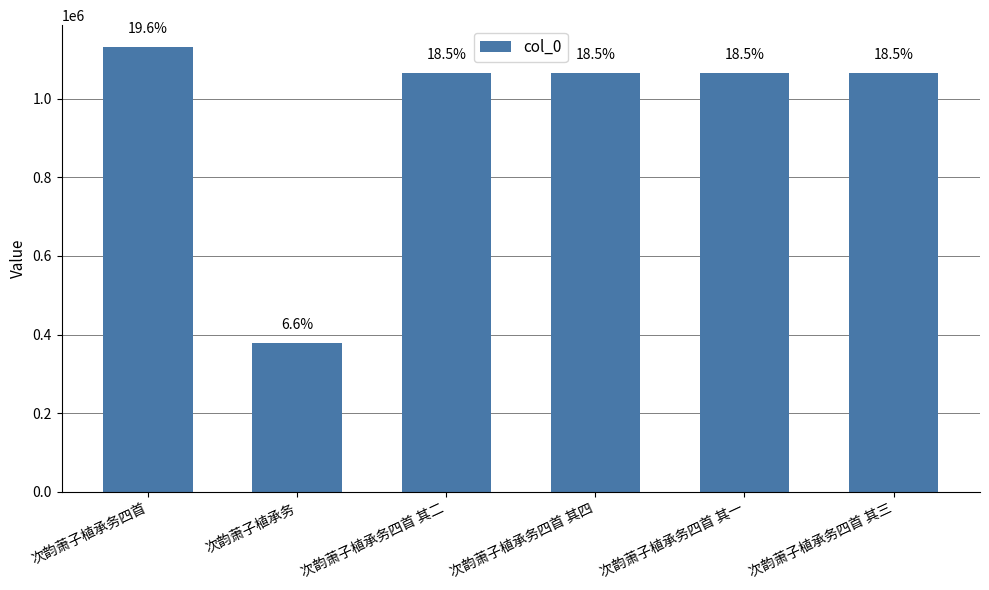

At which category does the chart reach its minimum across all series?

次韵萧子植承务